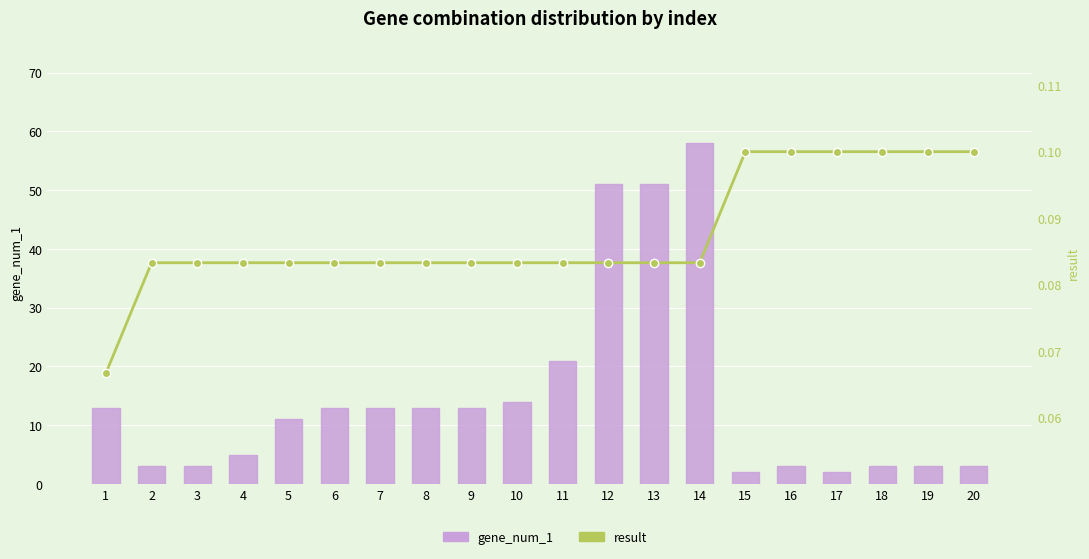

Rank the series by their average value, from lowest to highest.

result, gene_num_1